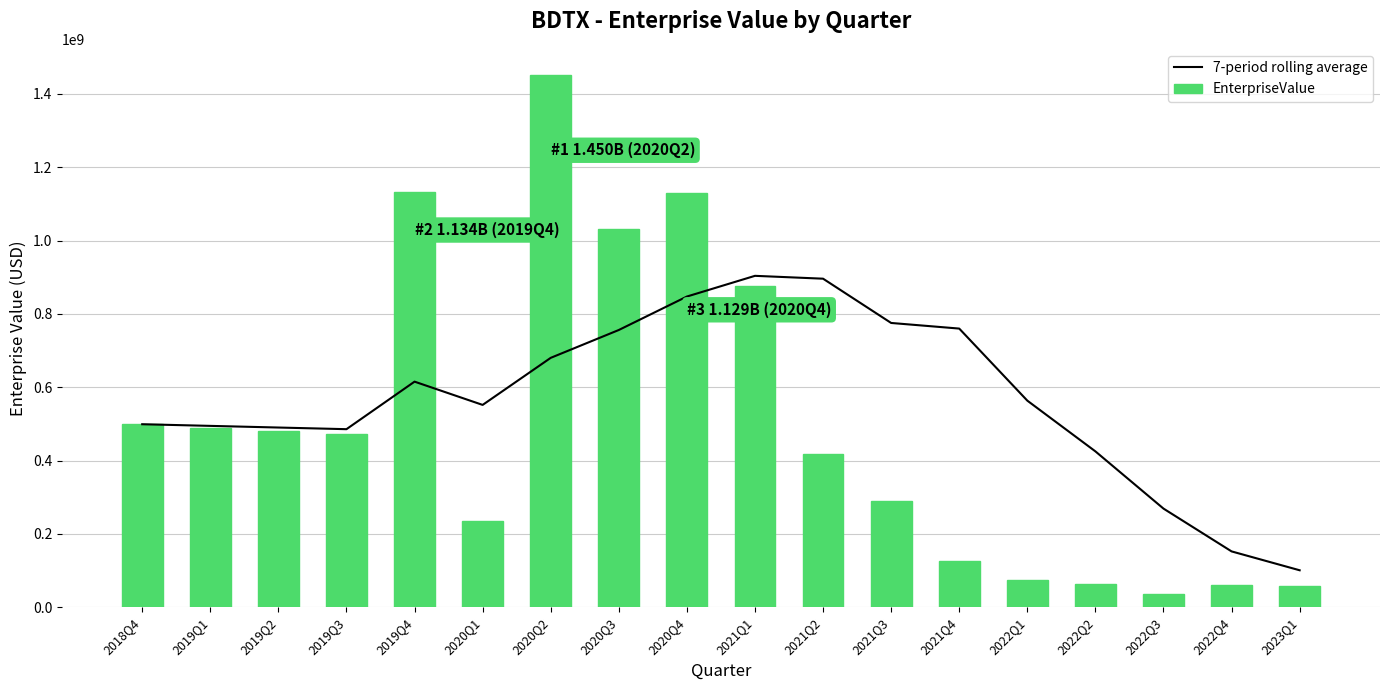

What position from the left is 2023Q1?

18